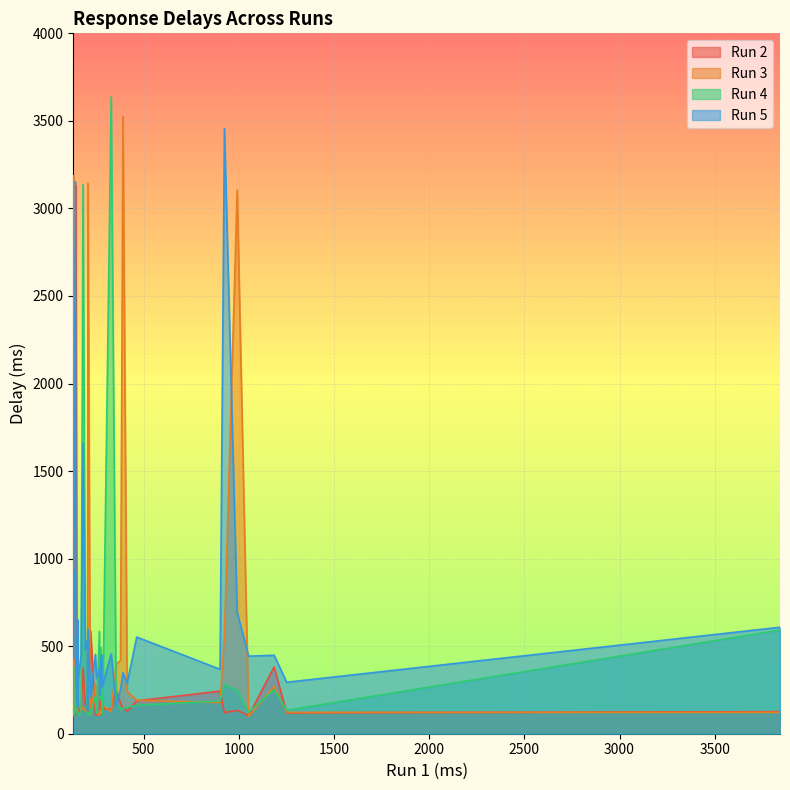

Is it true that Run 3 equals 177 at 38?

False